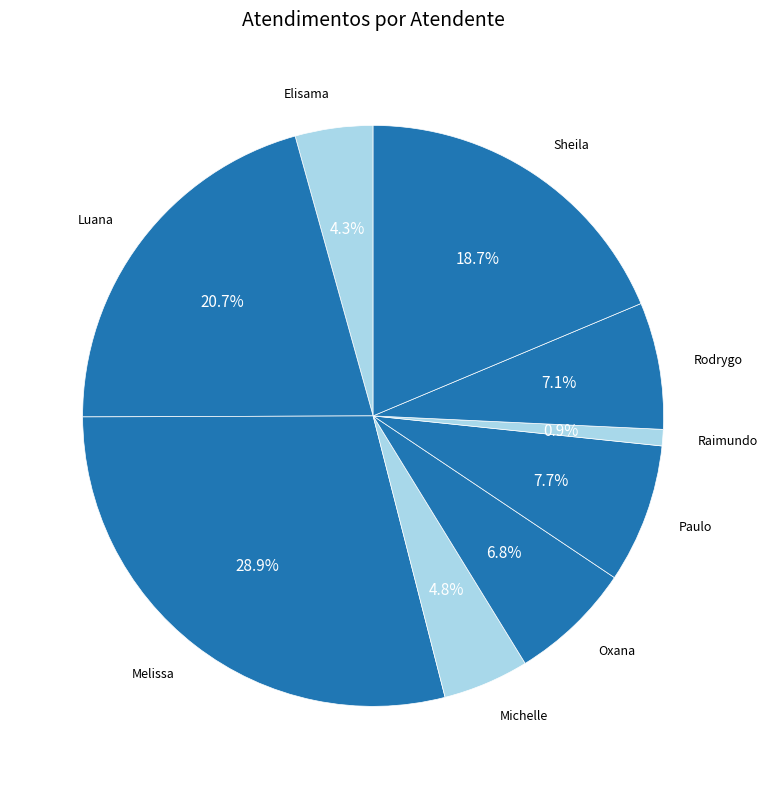

Count the number of slices in the pie.

9